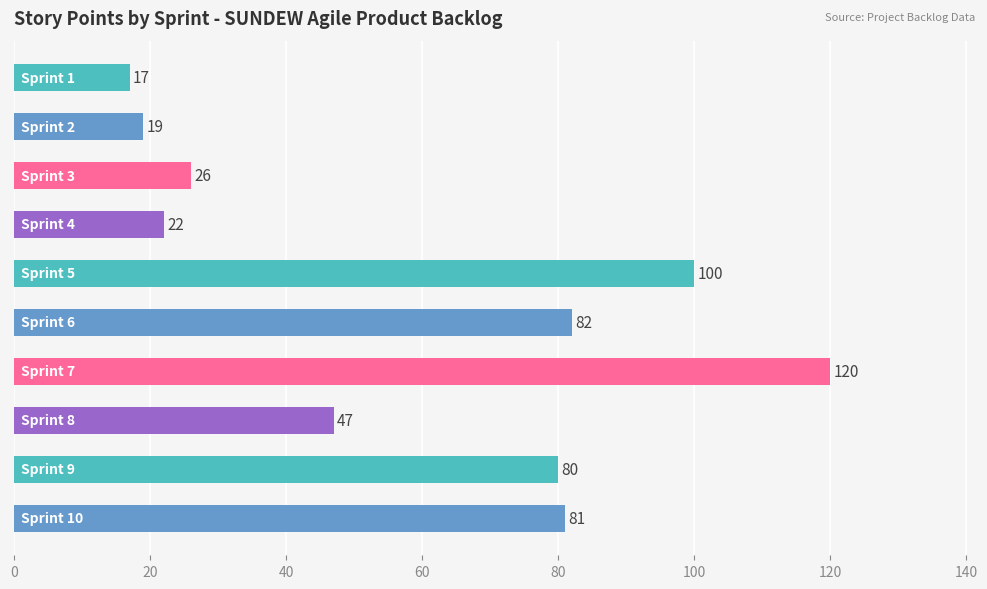

Reading bottom to top, what are all the values shown in this chart?

81	80	47	120	82	100	22	26	19	17